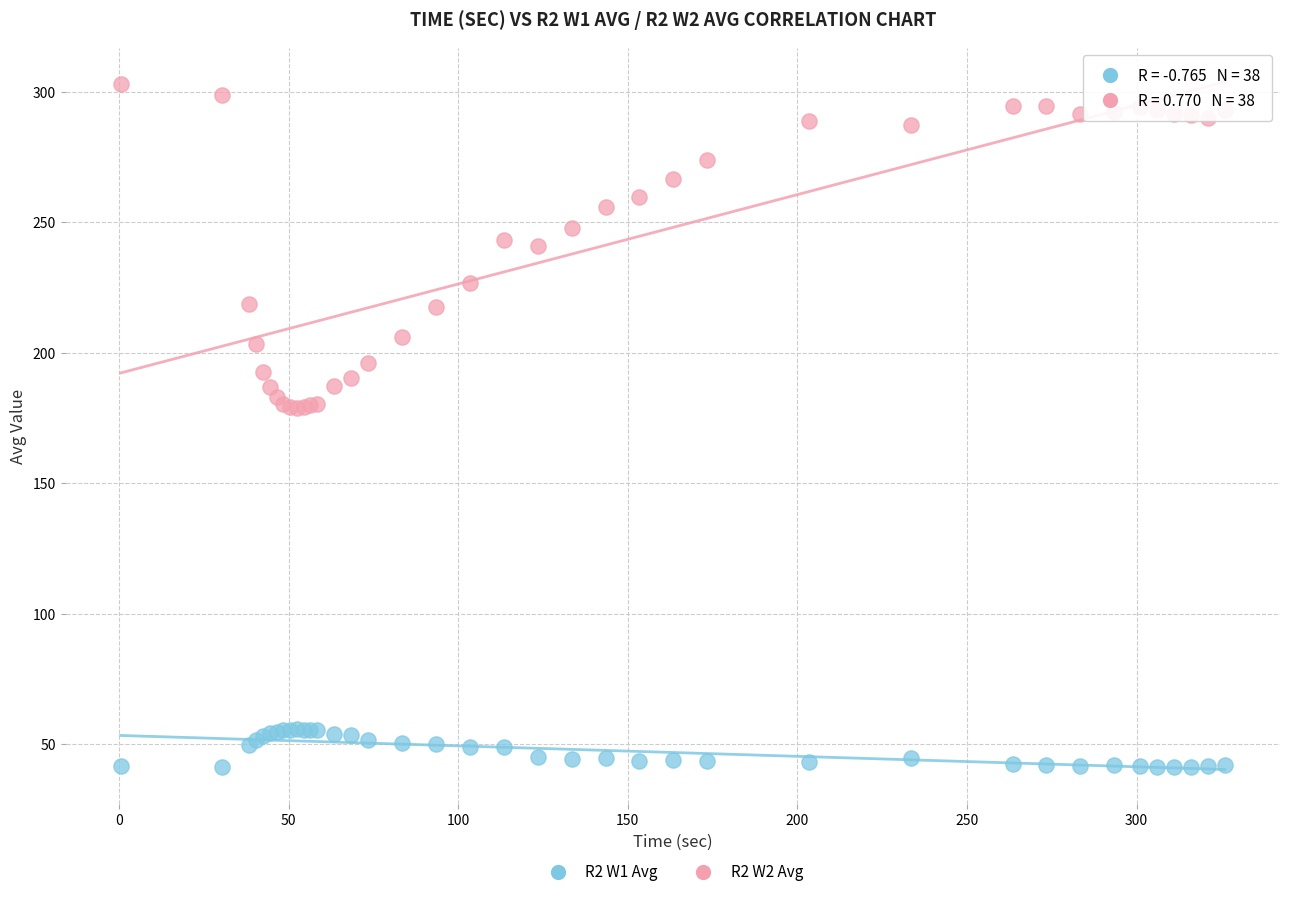

What are all the series names shown in the legend?

R2 W1 Avg, R2 W2 Avg